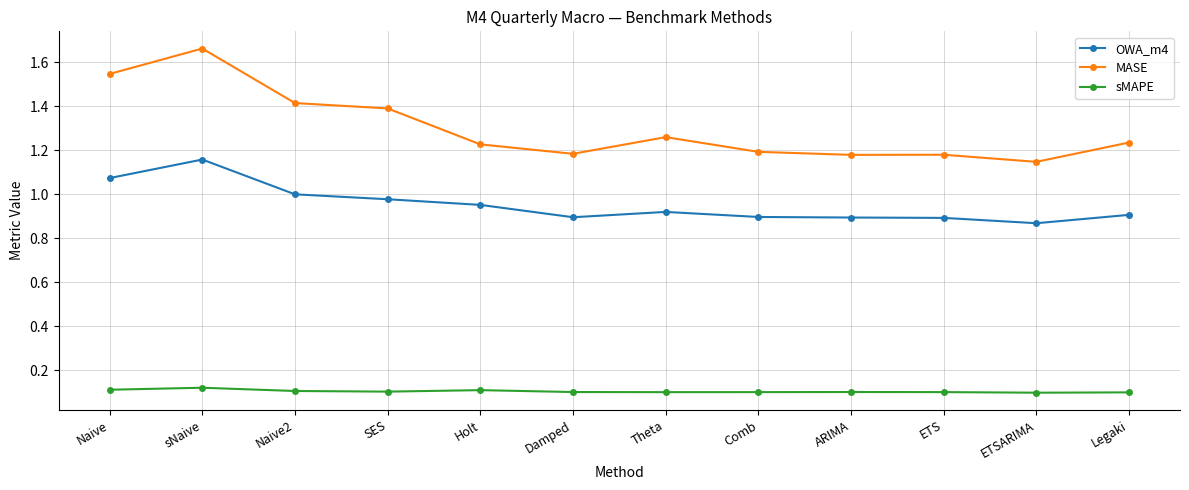

True or false: MASE and sMAPE cross at least once.

False